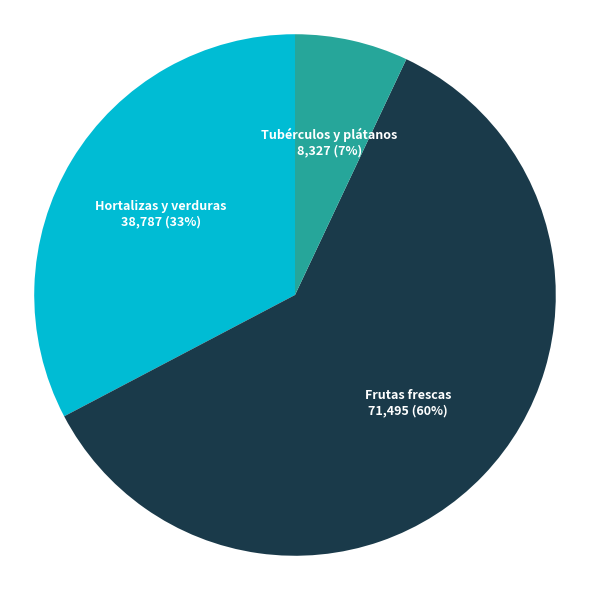

Is the sum of Hortalizas y verduras and Frutas frescas greater than half?

Yes